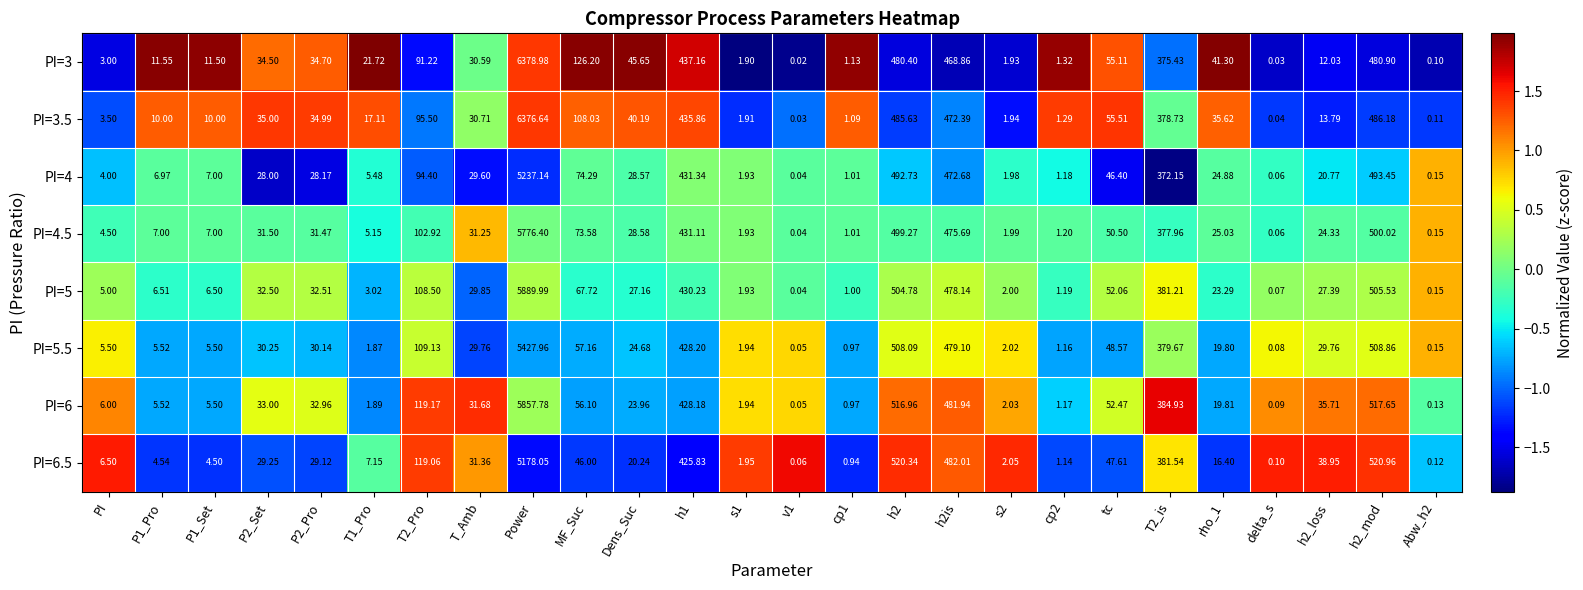

At which category is the sum across all series the highest?

Power